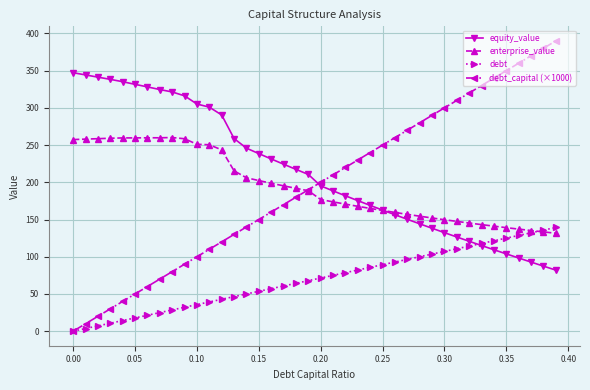

Which series has the largest range (max minus min)?

debt_capital (×1000)